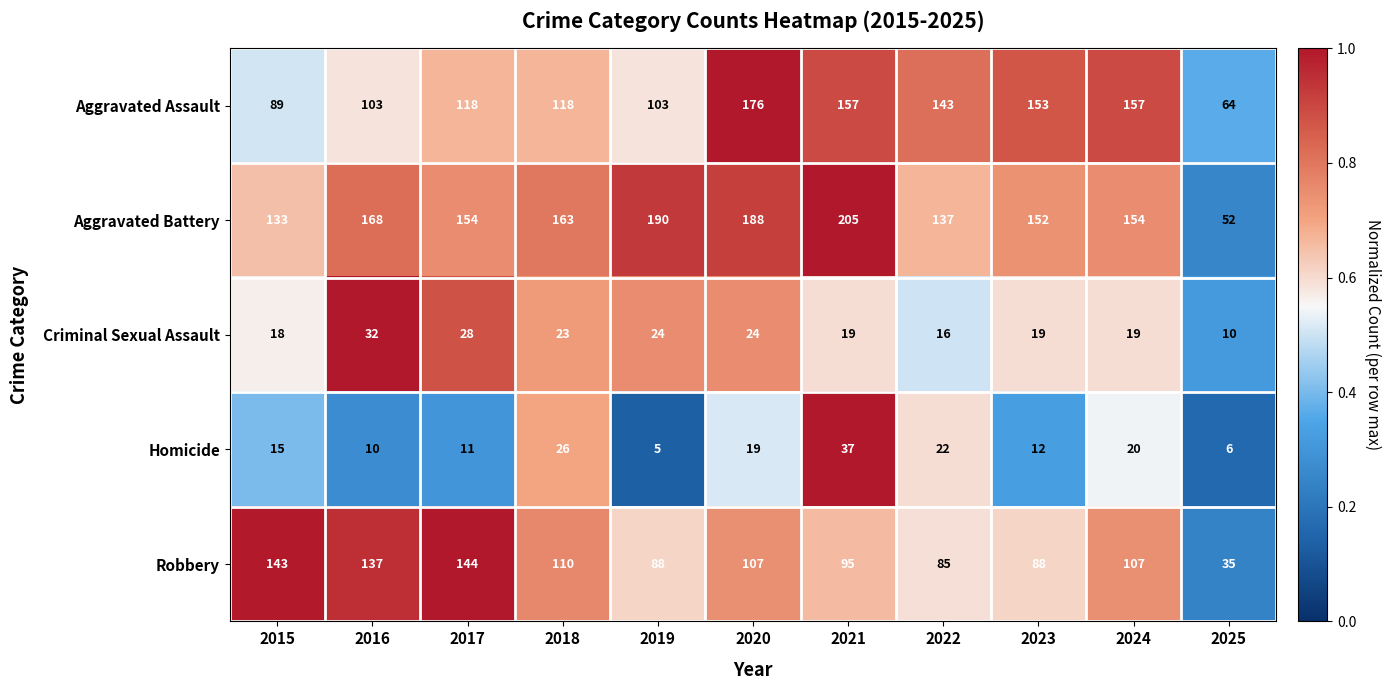

Rank the series by their maximum value, from lowest to highest.

Criminal Sexual Assault, Homicide, Robbery, Aggravated Assault, Aggravated Battery